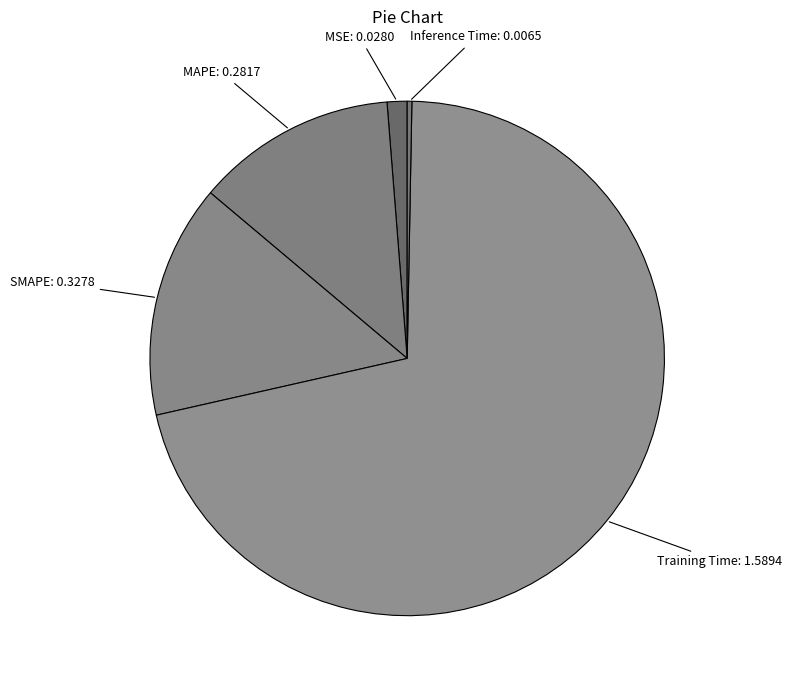

How many slices are in this pie chart?

5